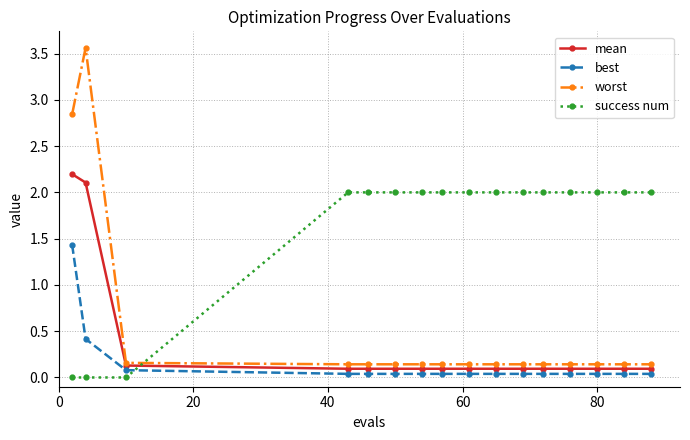

Which series has the largest range (max minus min)?

worst